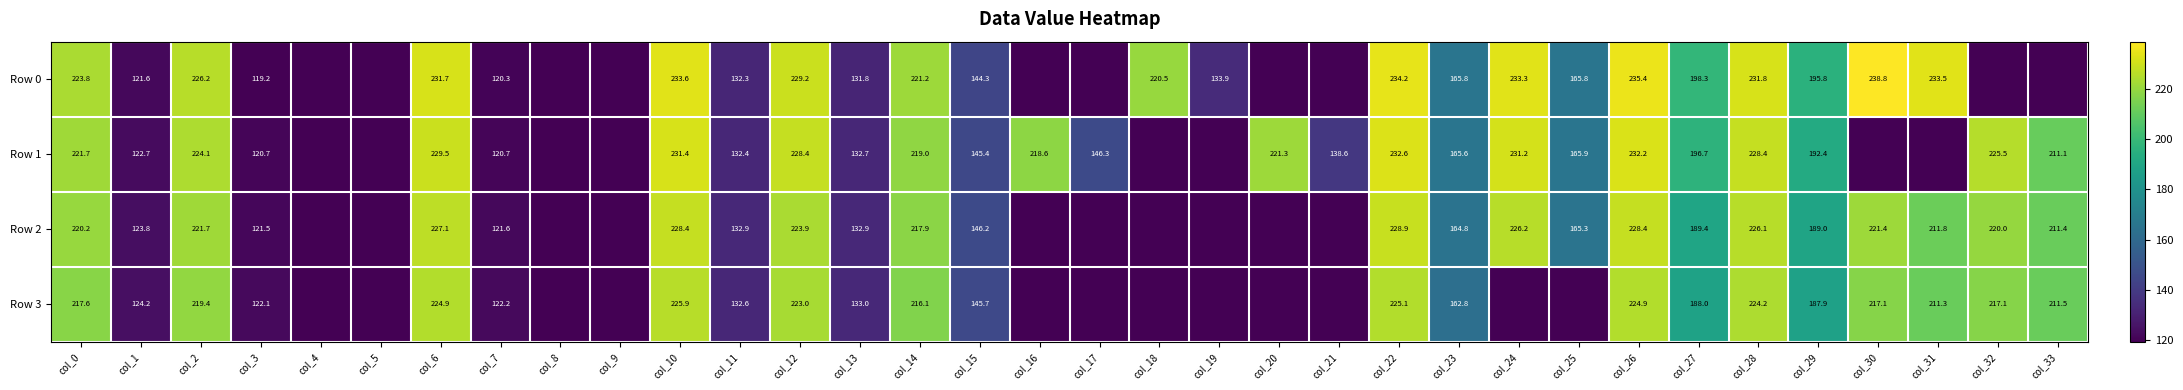

How many data points does each series have?

34